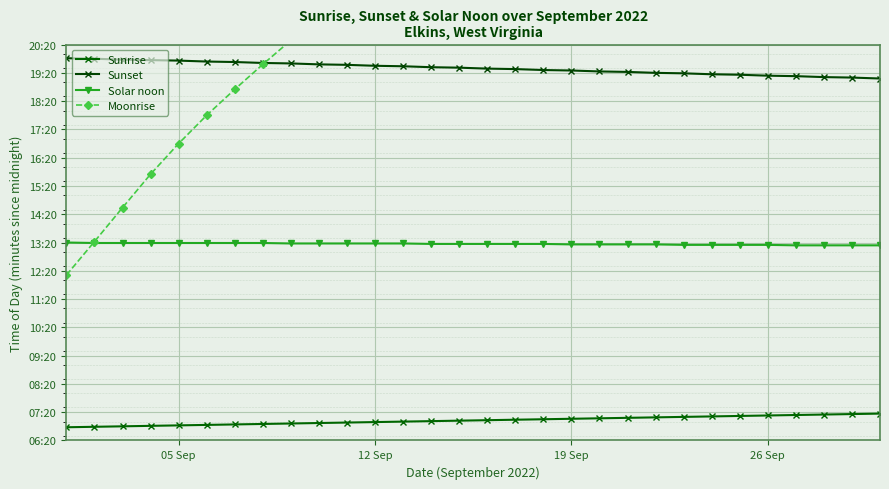

What is the difference between the second highest and minimum values in the Solar noon series?

5